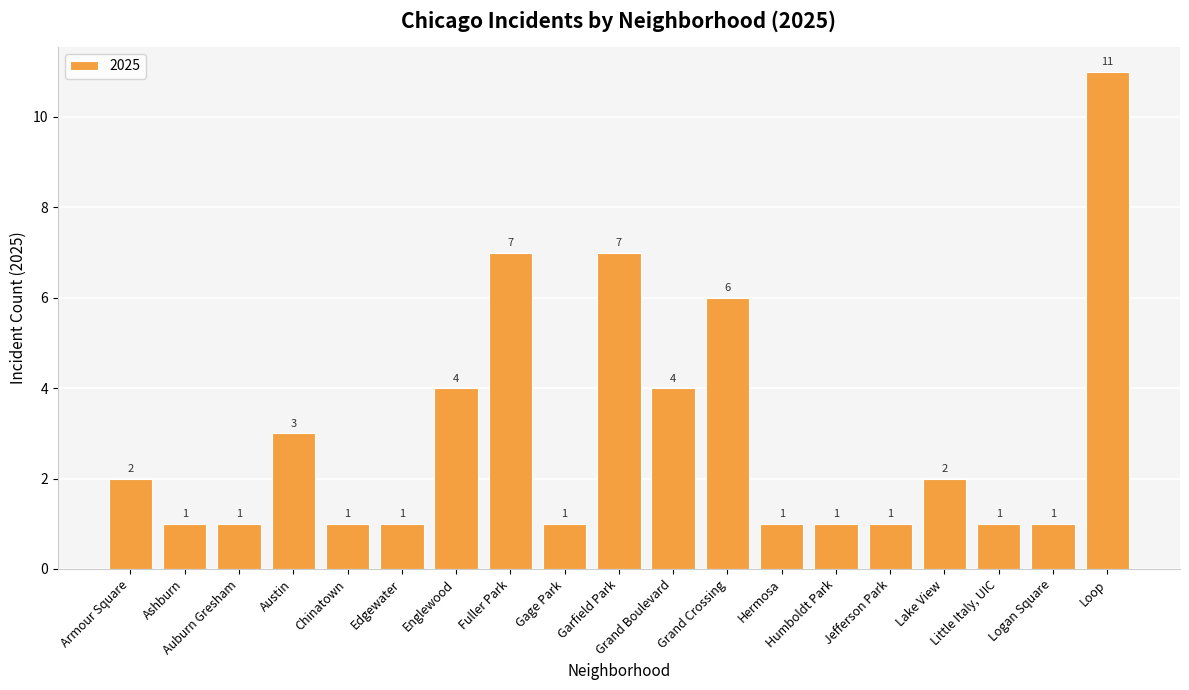

What is the average value?

3